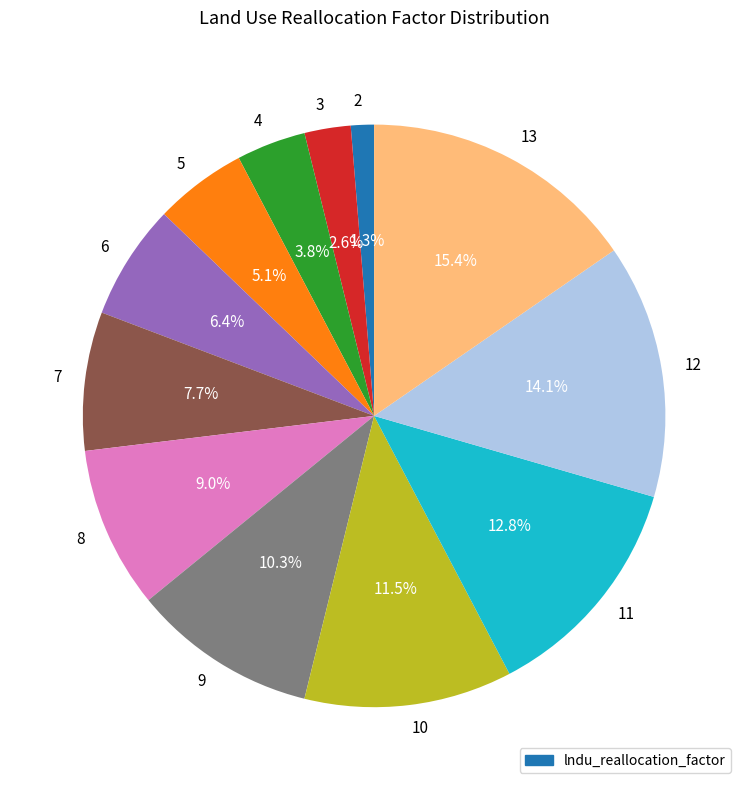

Which category has the biggest portion of the pie?

13